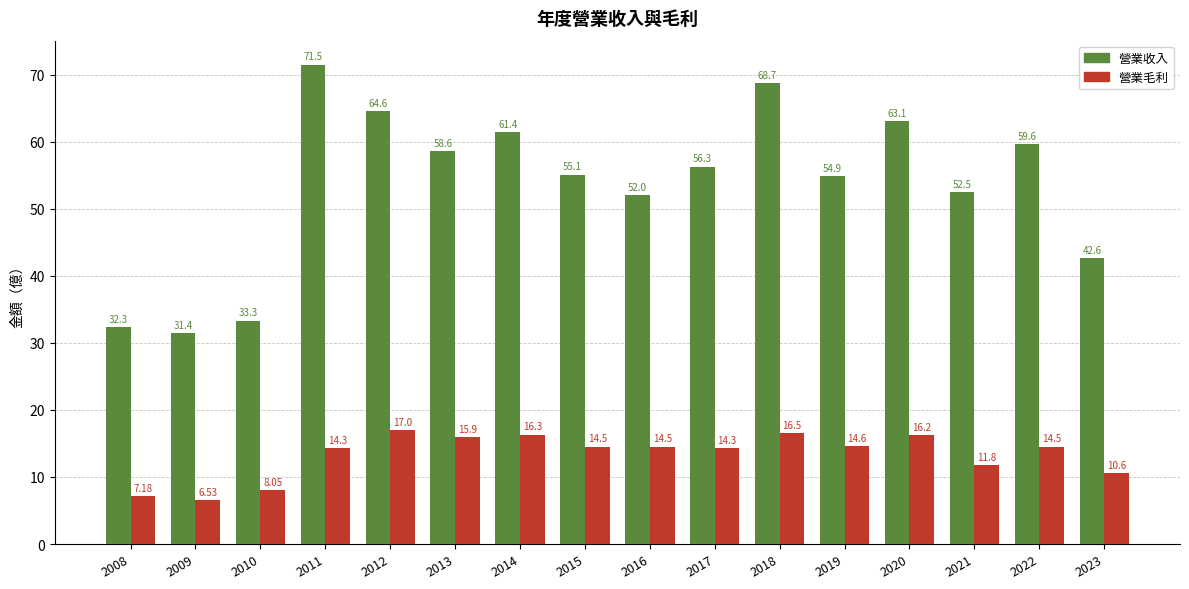

Between 2016 and 2019, which series saw the biggest shift?

營業收入